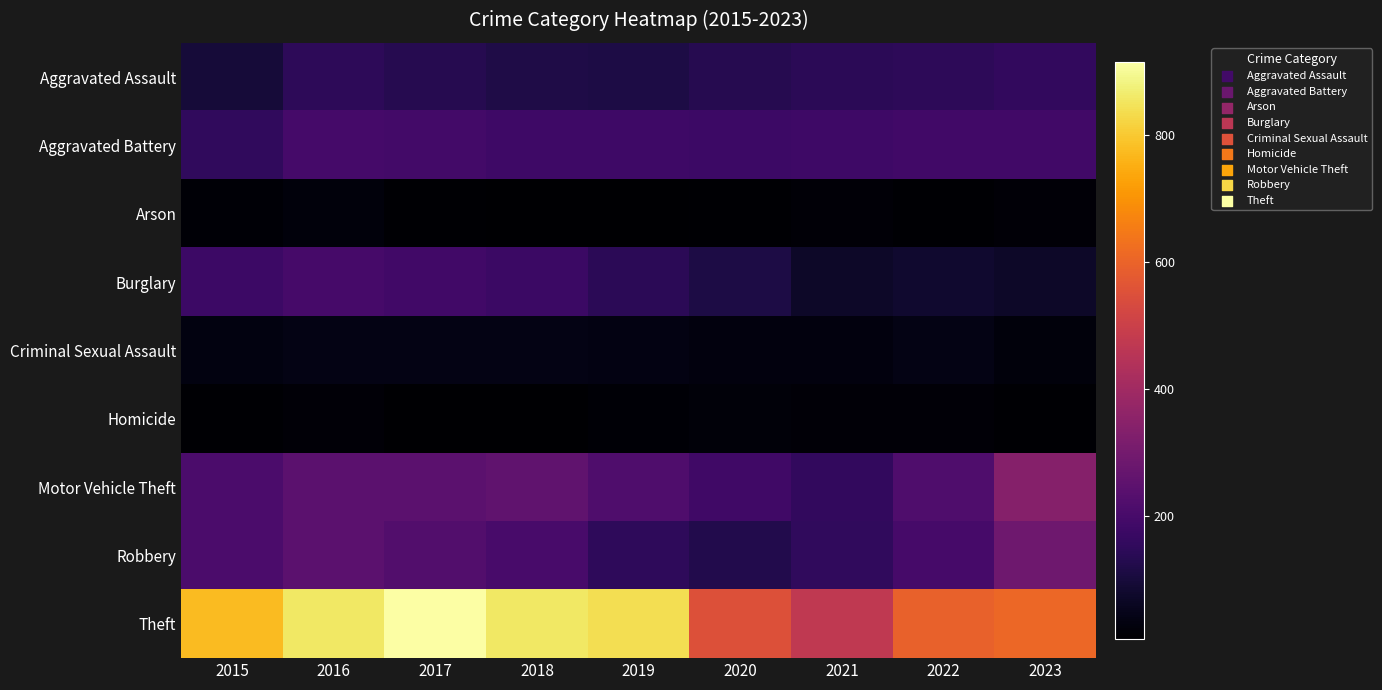

Which series has the largest range (max minus min)?

Theft